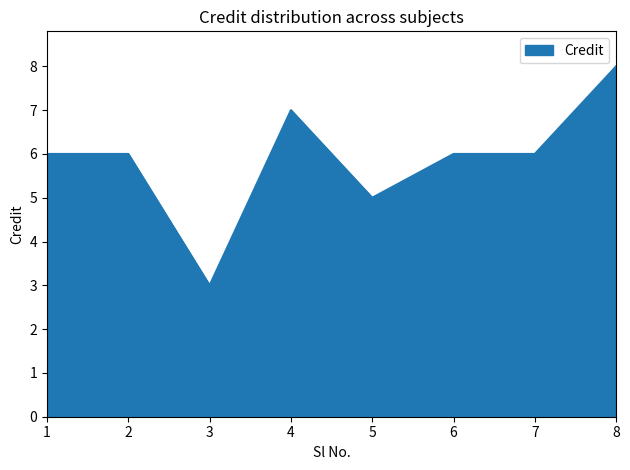

The value at 7 is 2. True or false?

False